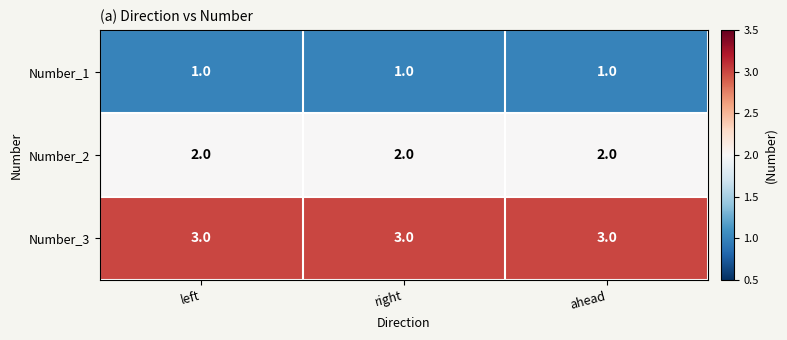

What is the sum of all Number_3 values?

9